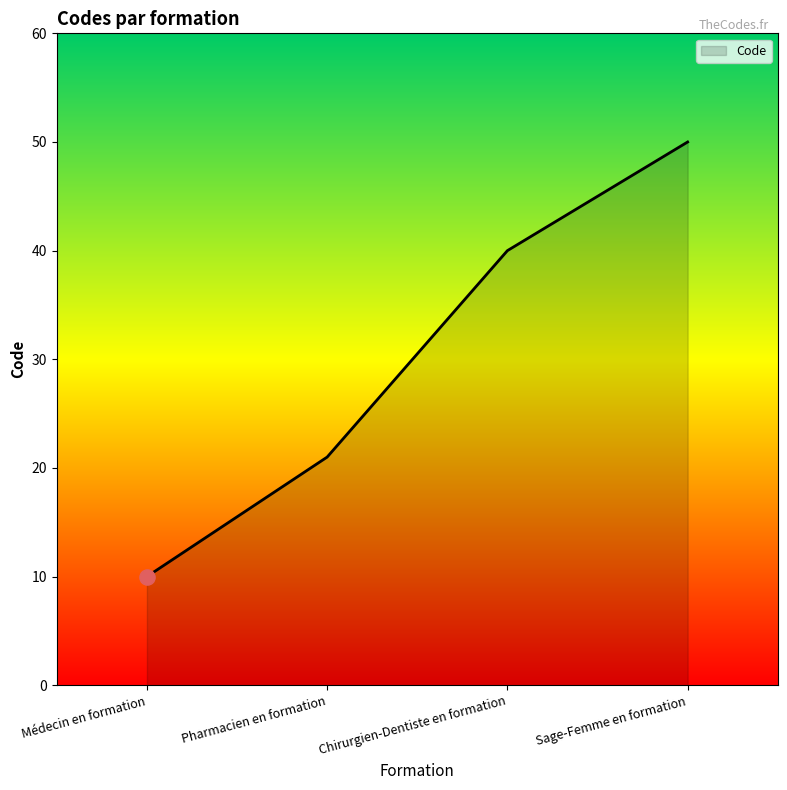

Which has a higher value, Sage-Femme en formation or Chirurgien-Dentiste en formation?

Sage-Femme en formation